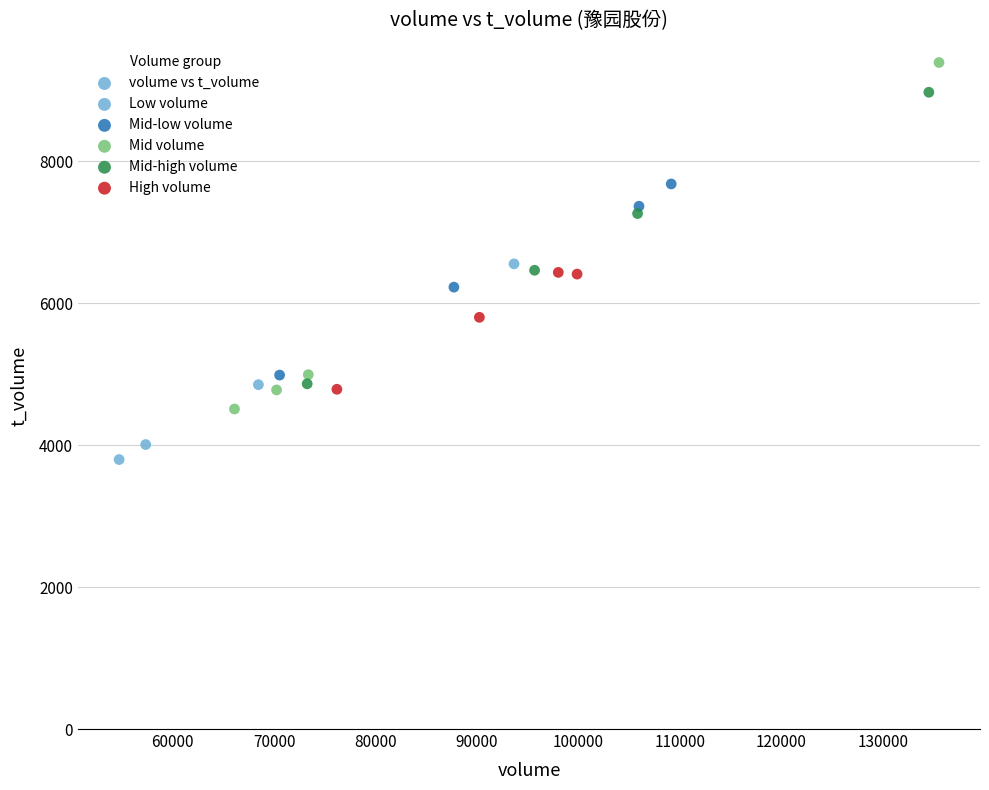

What is the range of Y values (max minus min)?

5594